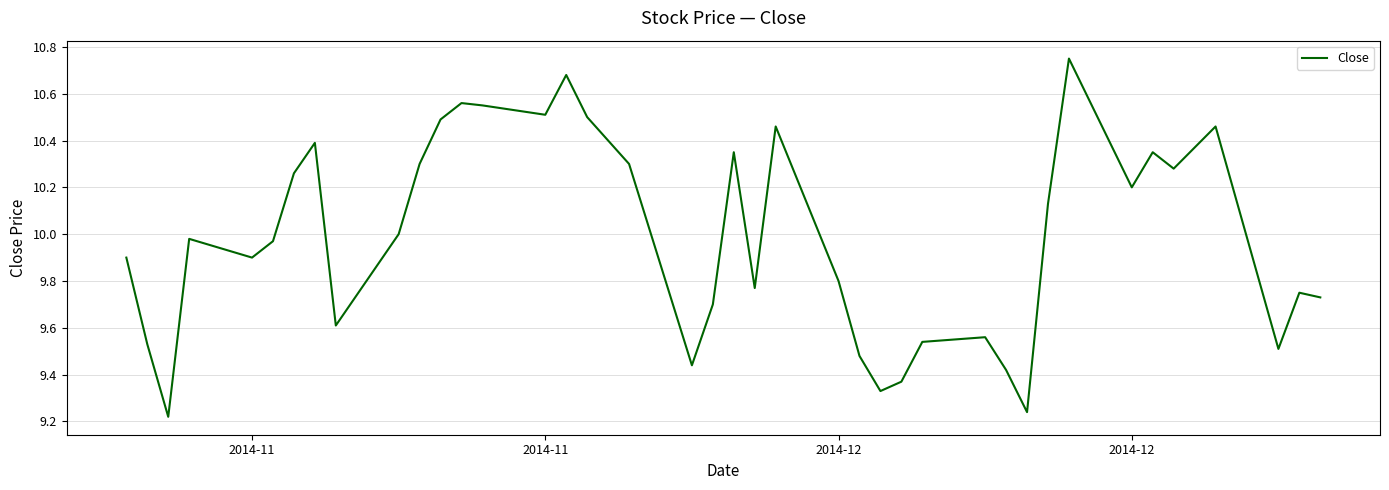

What is the difference between the maximum and minimum values?

1.5